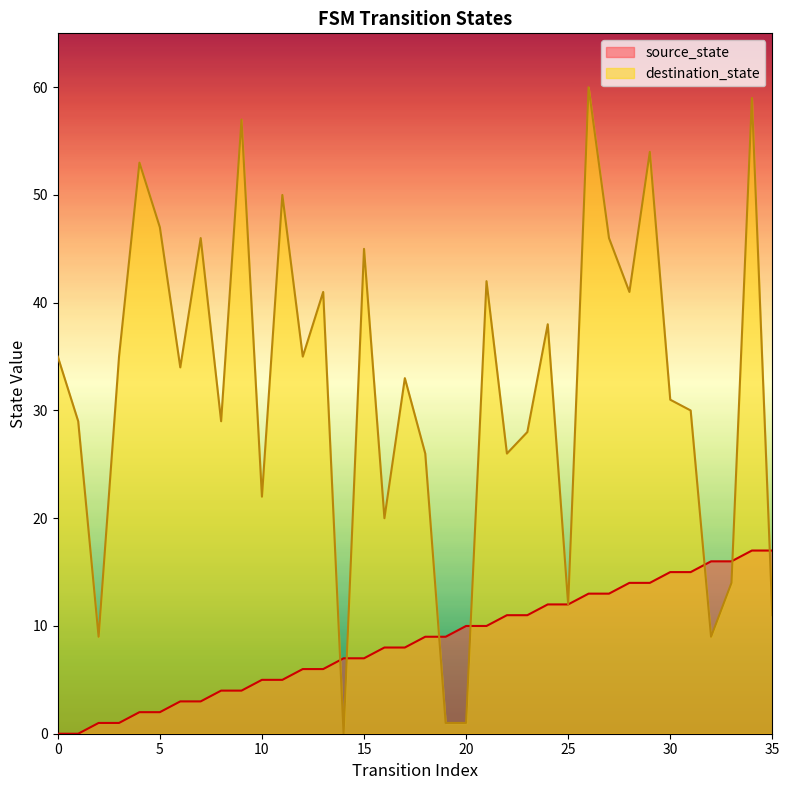

Which has a higher value, 33 or 35?

35